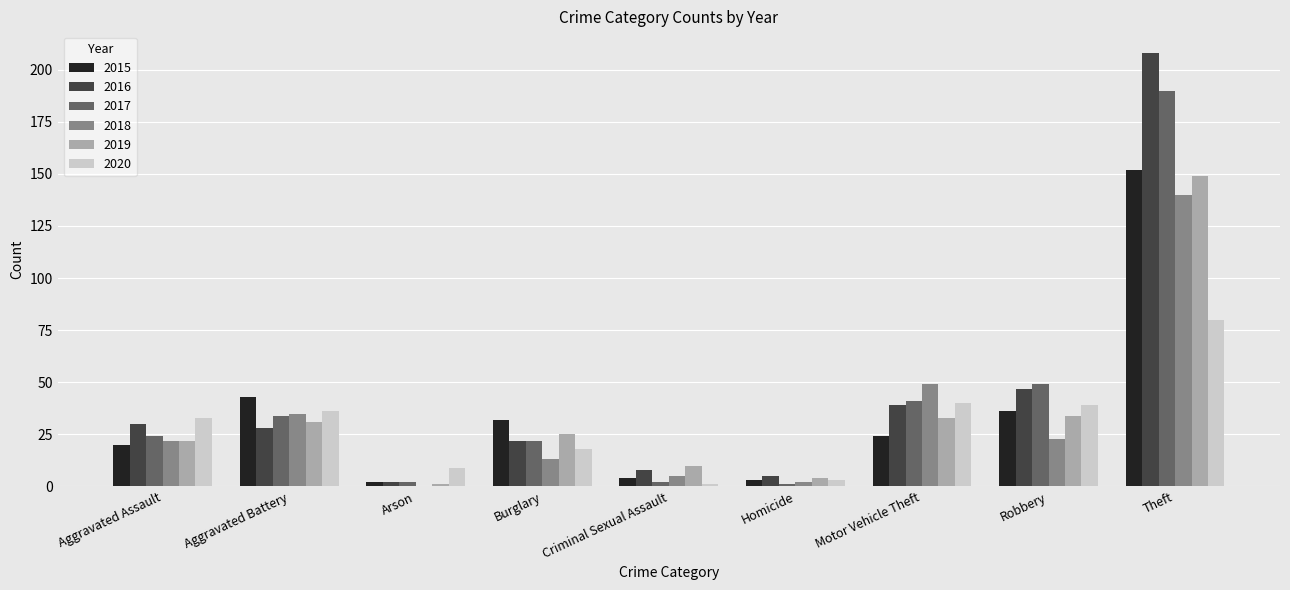

How many series are shown in this chart?

6